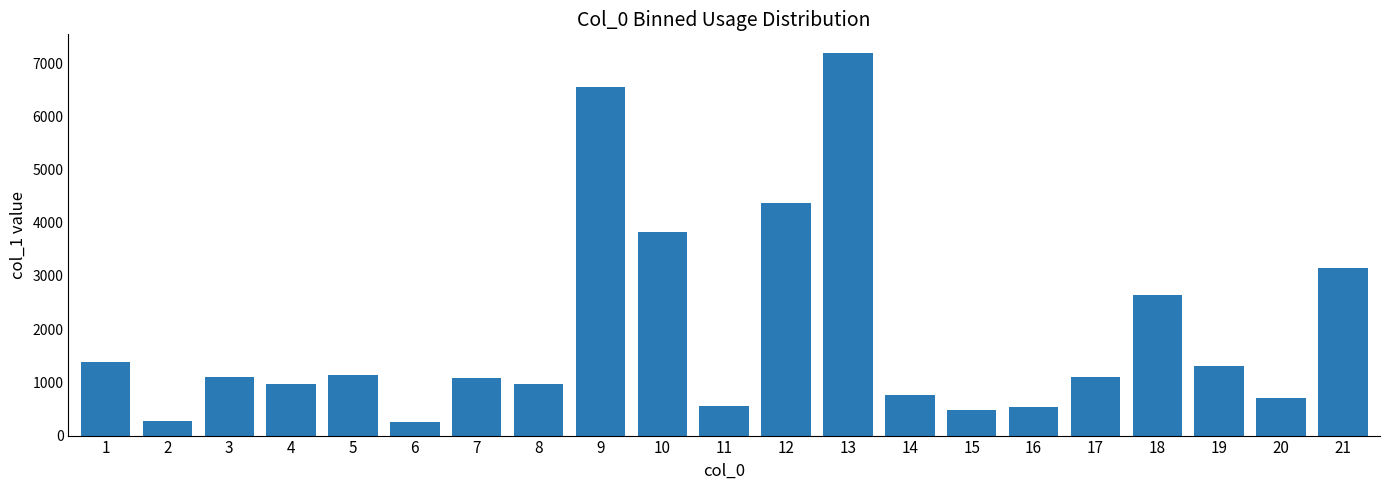

What is the smallest value displayed?

259.2